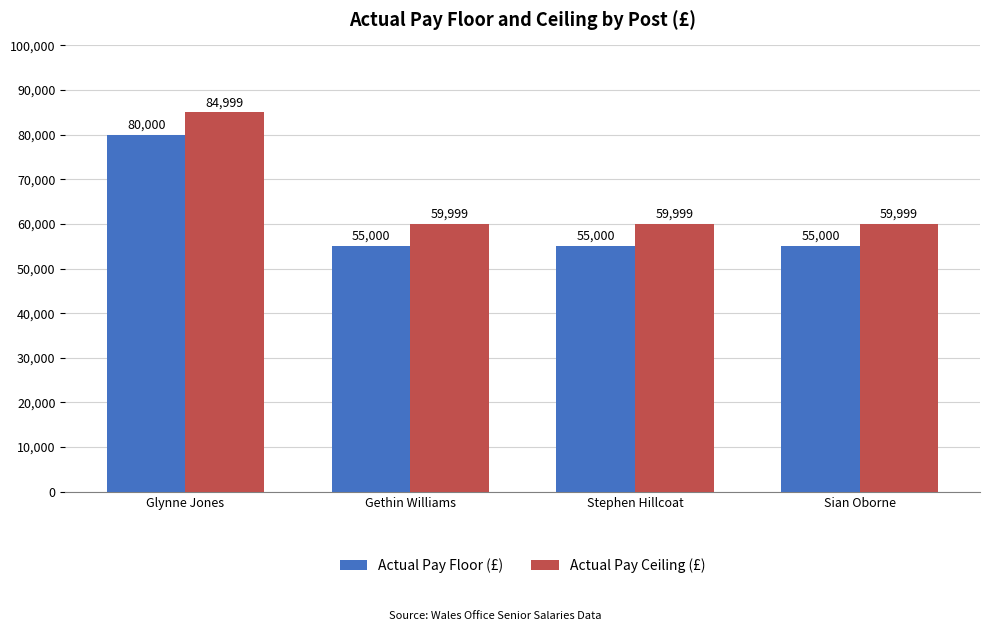

Are the bars horizontal?

No